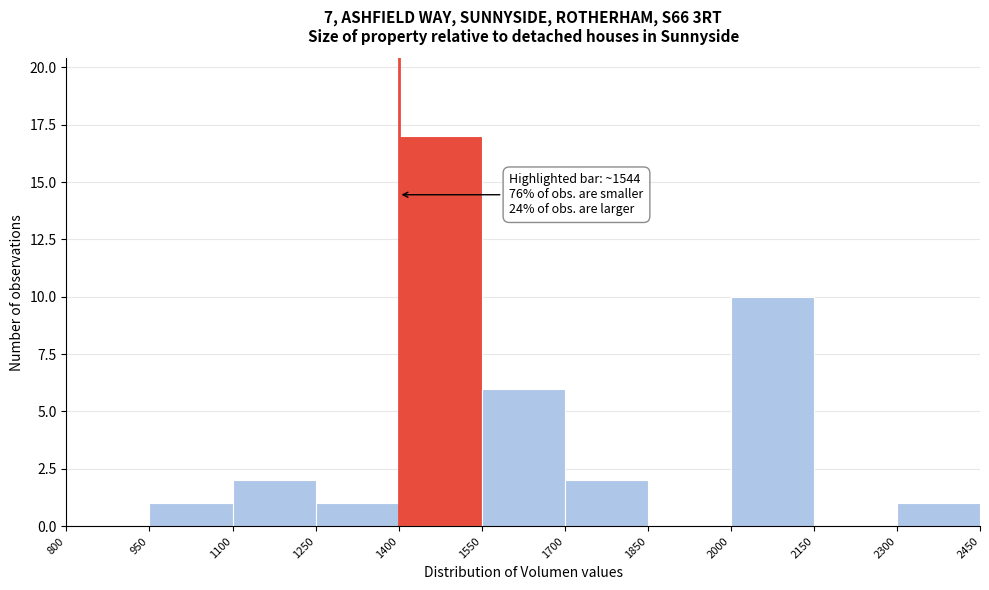

Which range on the x-axis has the tallest bar?

1400 to 1550